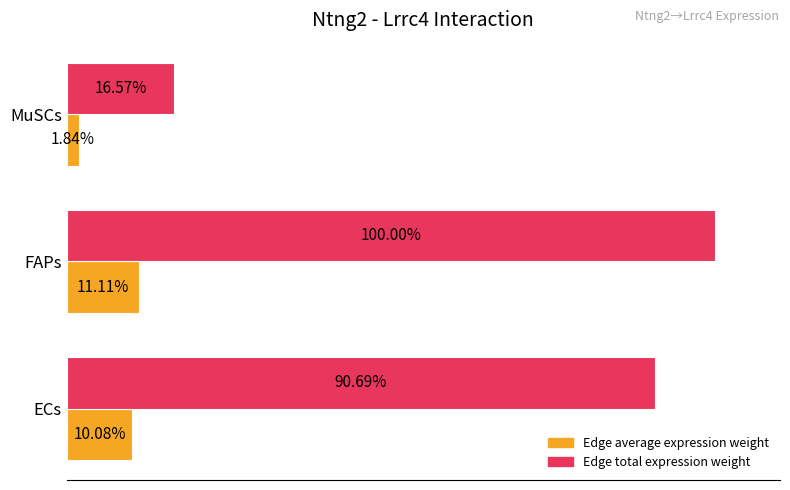

At which label does Edge average expression weight reach its minimum?

MuSCs